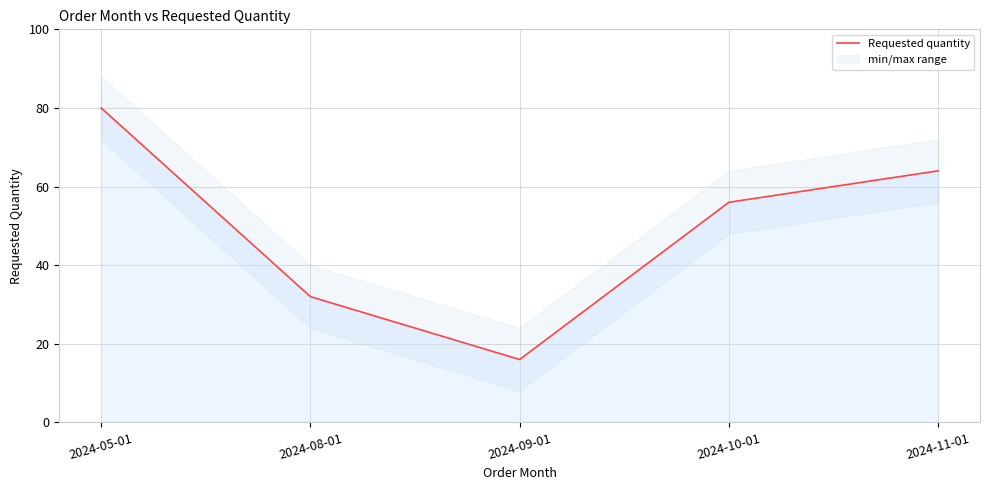

Is this an area chart (filled region under the line)?

No